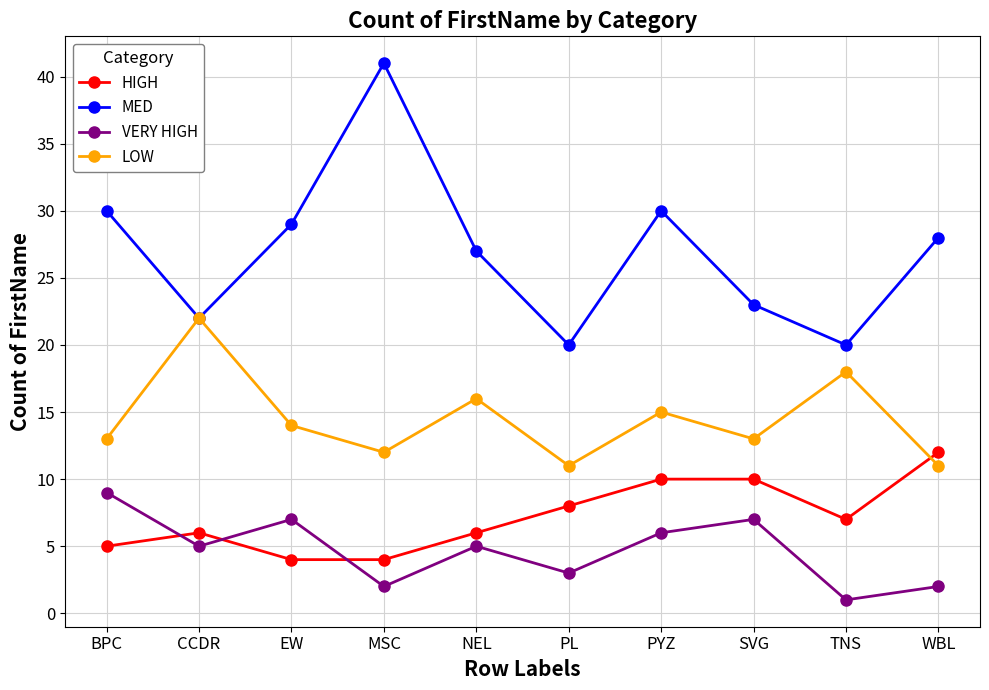

What is the spread (max minus min) of values at CCDR?

17